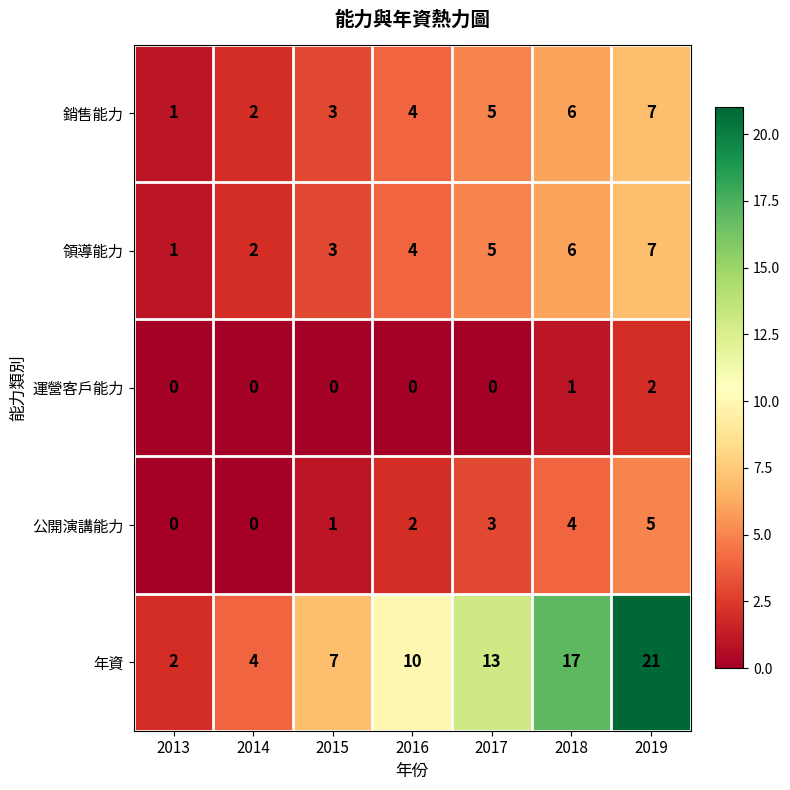

What is the spread (max minus min) of values at 2015?

7